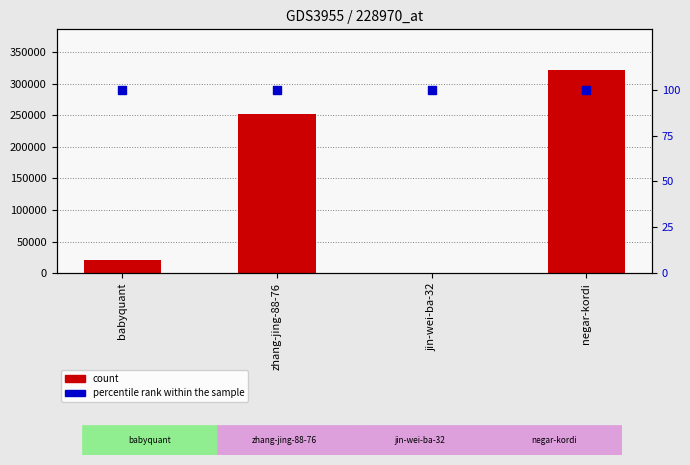

Is the value of percentile rank within the sample at jin-wei-ba-32 greater than the value of count at zhang-jing-88-76?

No